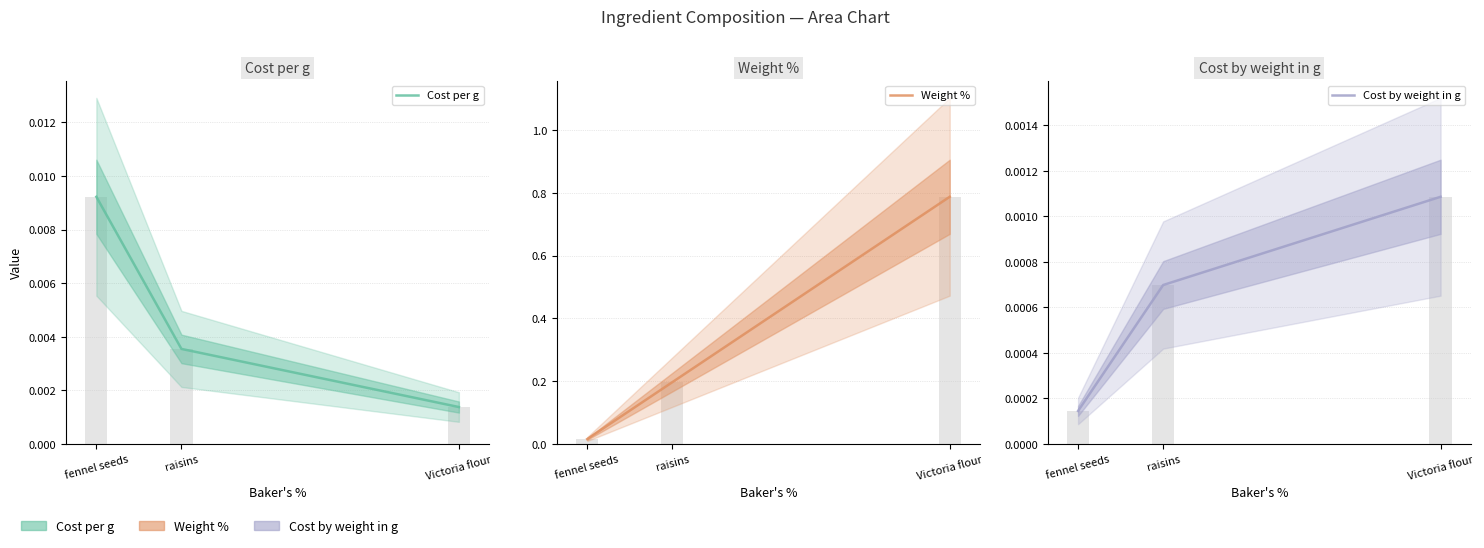

What is the total value across all series at raisins?

0.2